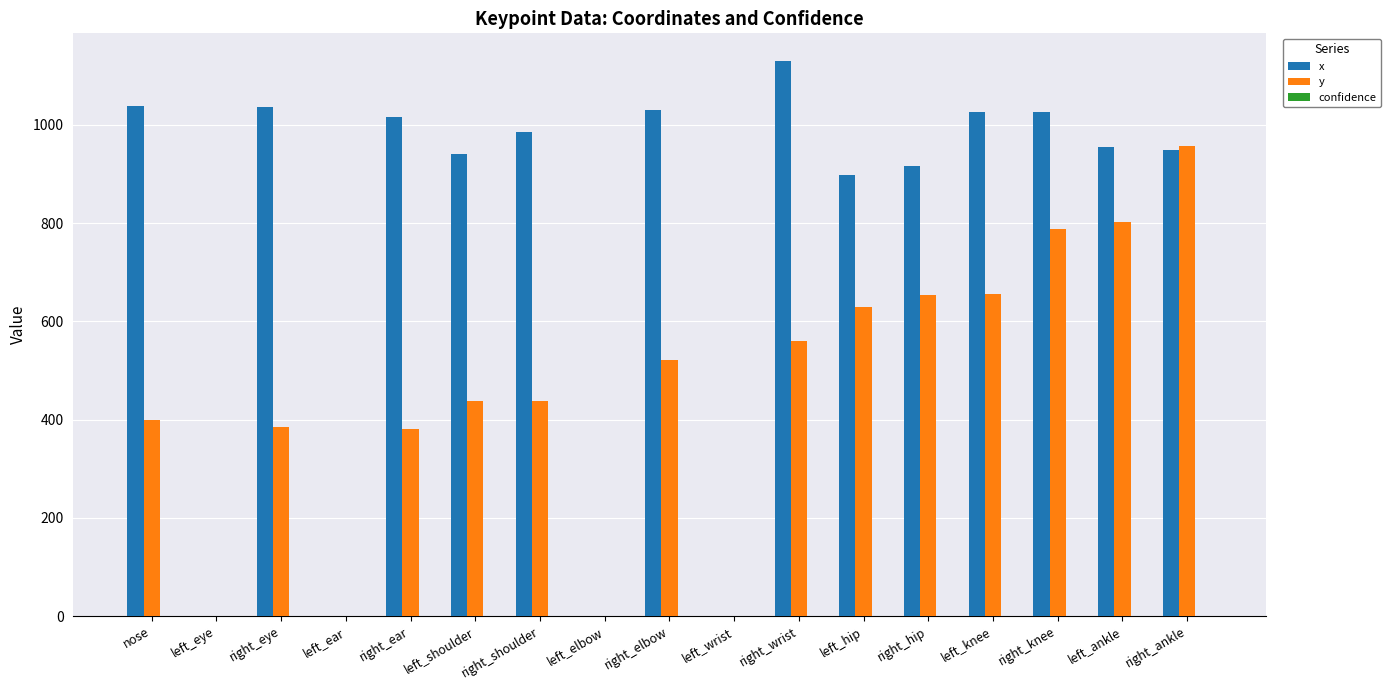

At which category is the sum across all series the highest?

right_ankle